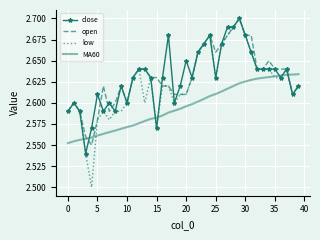

Which series has the widest spread of values?

low